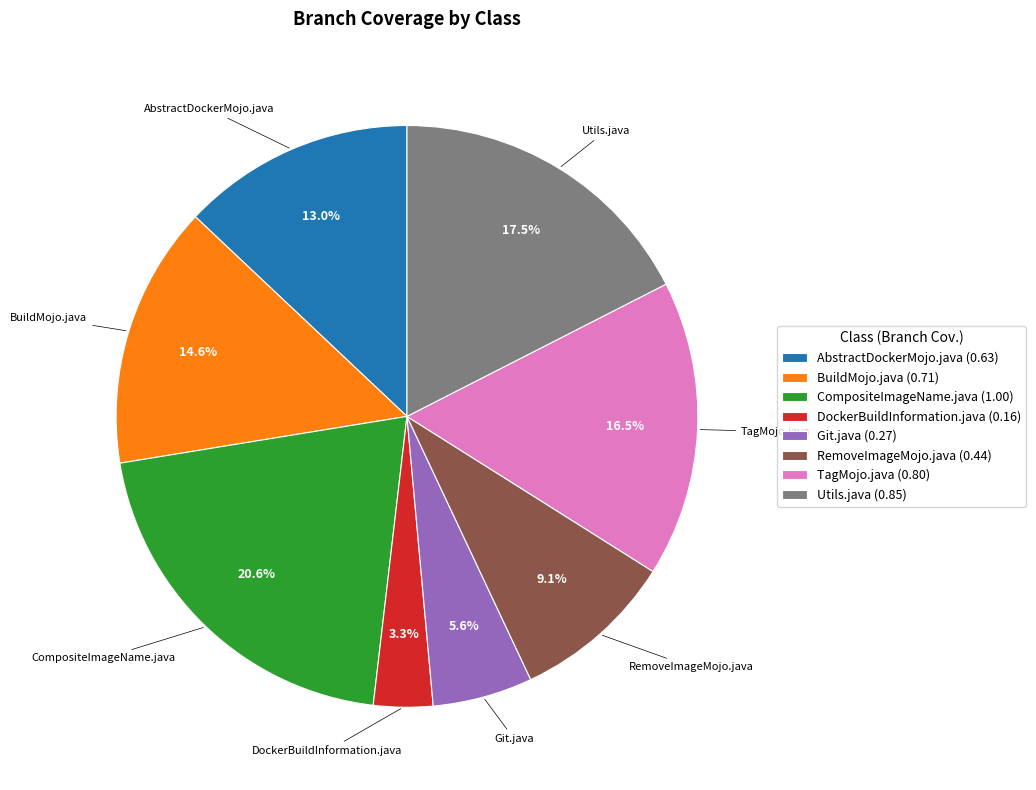

Does any single category account for the majority?

No